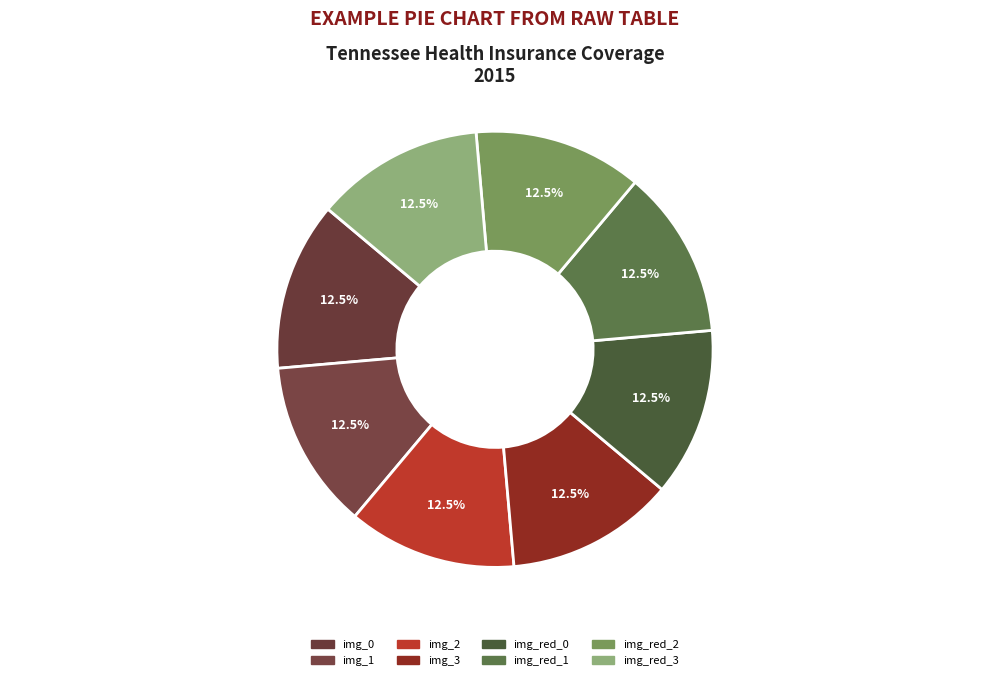

What is the smallest slice in the pie chart?

img_red_0